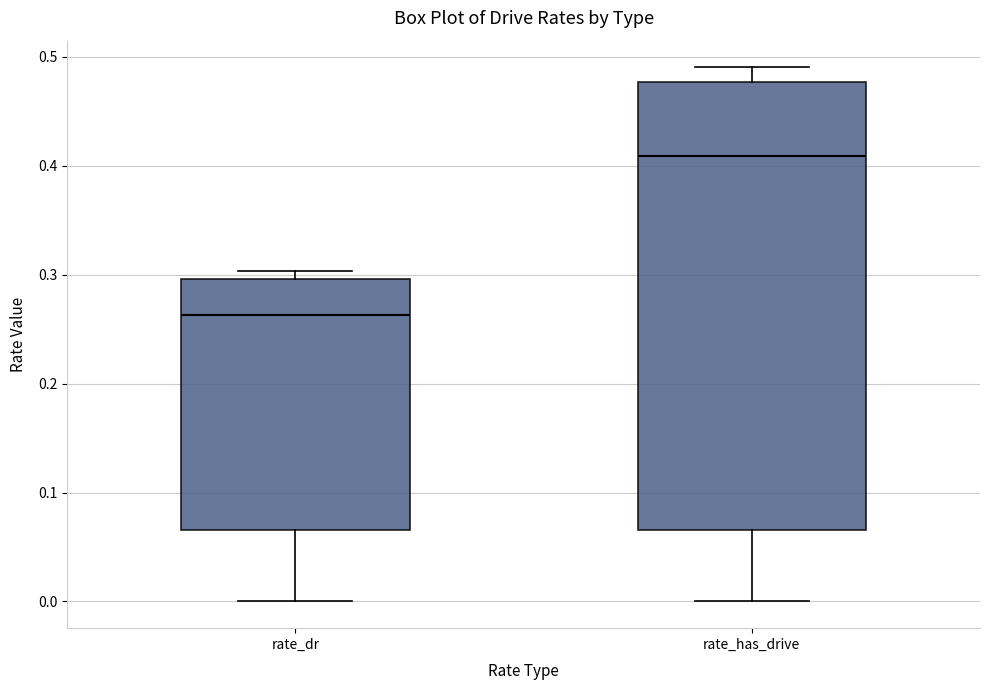

Which box's median line is the lowest?

rate_dr